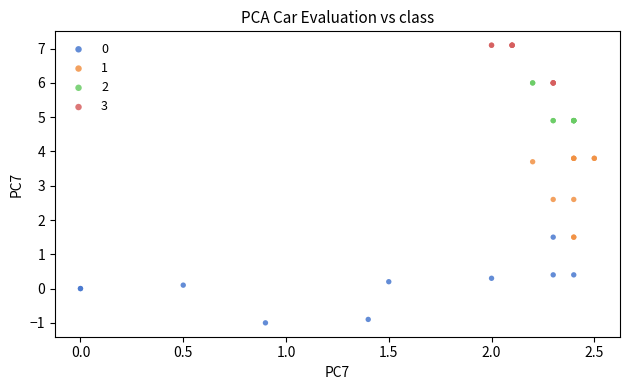

Which series contains the lowest Y value?

0